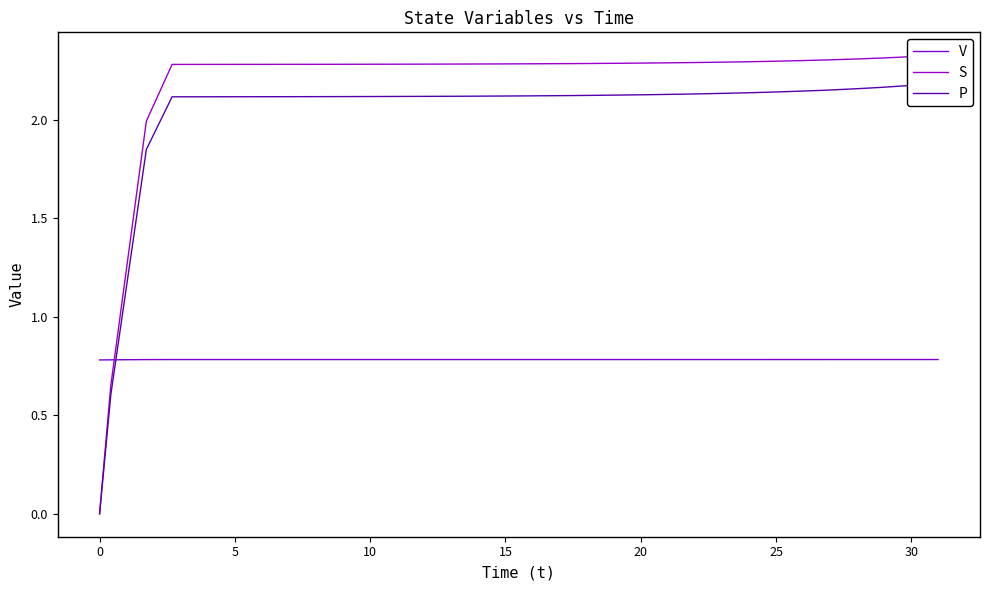

True or false: P and V intersect in this chart.

True